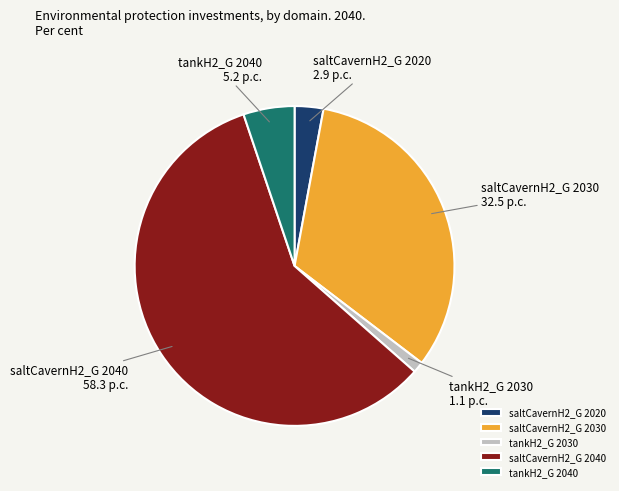

How many segments does this pie chart have?

5